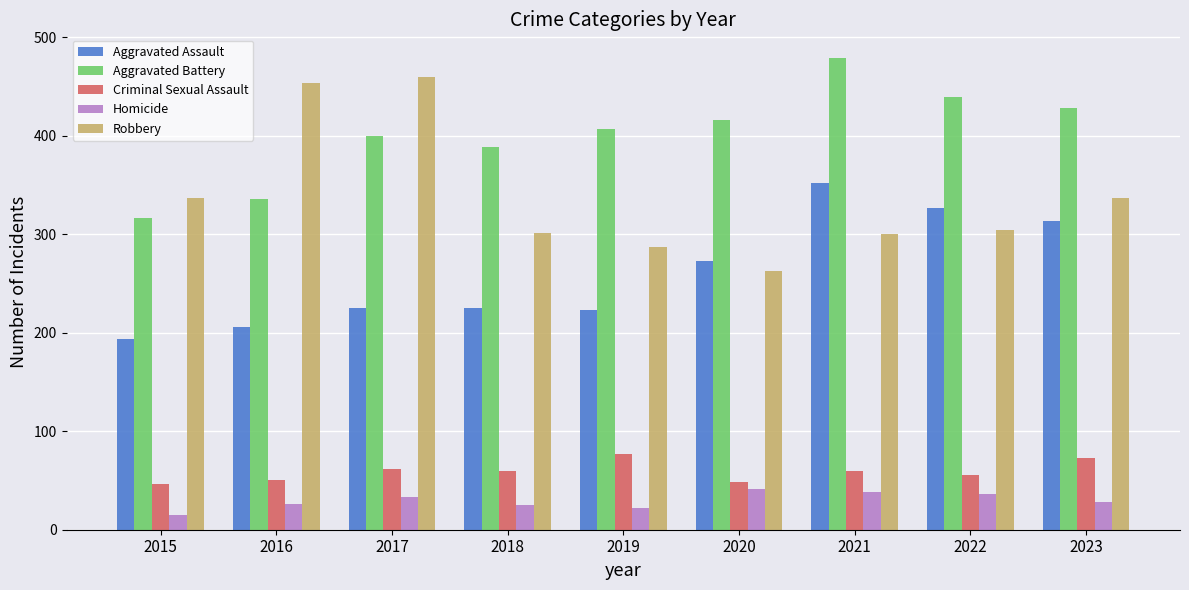

Which series has the largest total across all categories?

Aggravated Battery